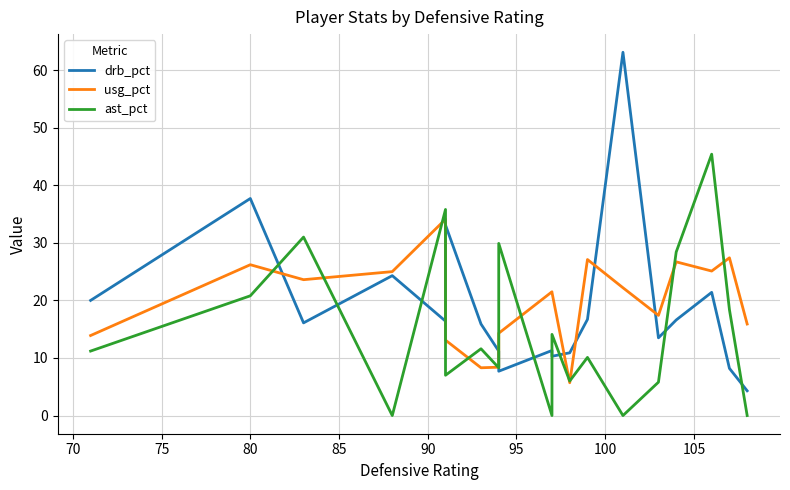

Rank the series by their average value, from lowest to highest.

ast_pct, drb_pct, usg_pct